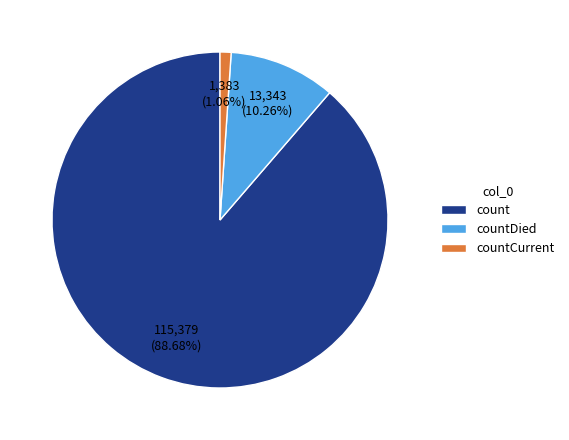

Is there any slice that represents more than half of the pie?

Yes